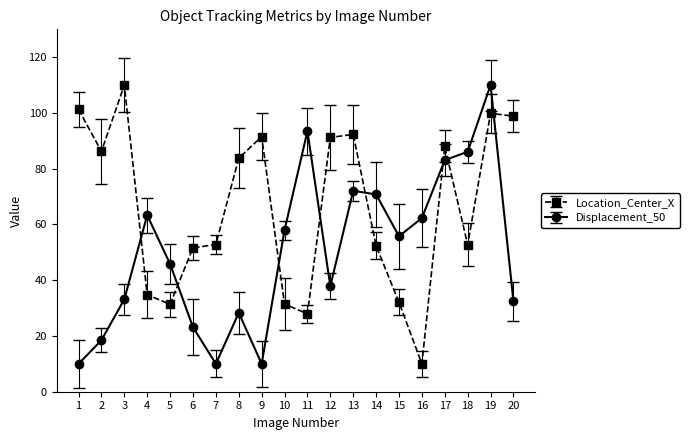

What is the value of the Location_Center_X point at the 6th from the left?

51.6